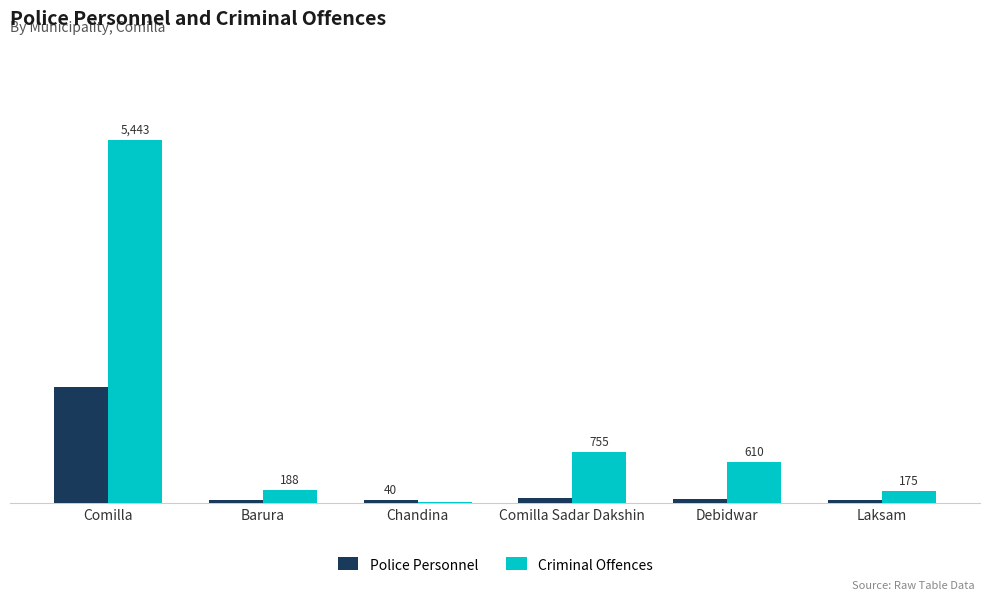

At which label does Police Personnel reach its peak?

Comilla